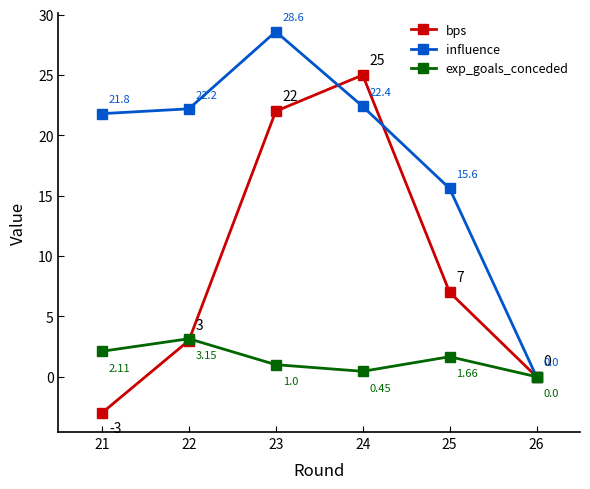

Between 22 and 26, which series saw the biggest shift?

influence